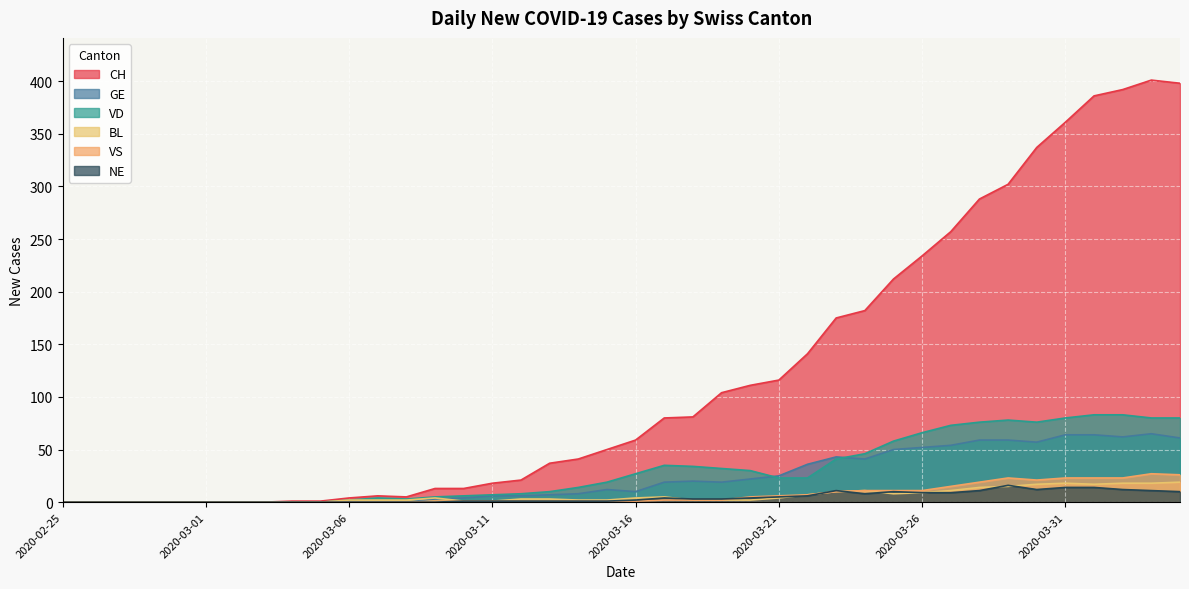

At which category does VD reach its first local peak?

2020-03-07